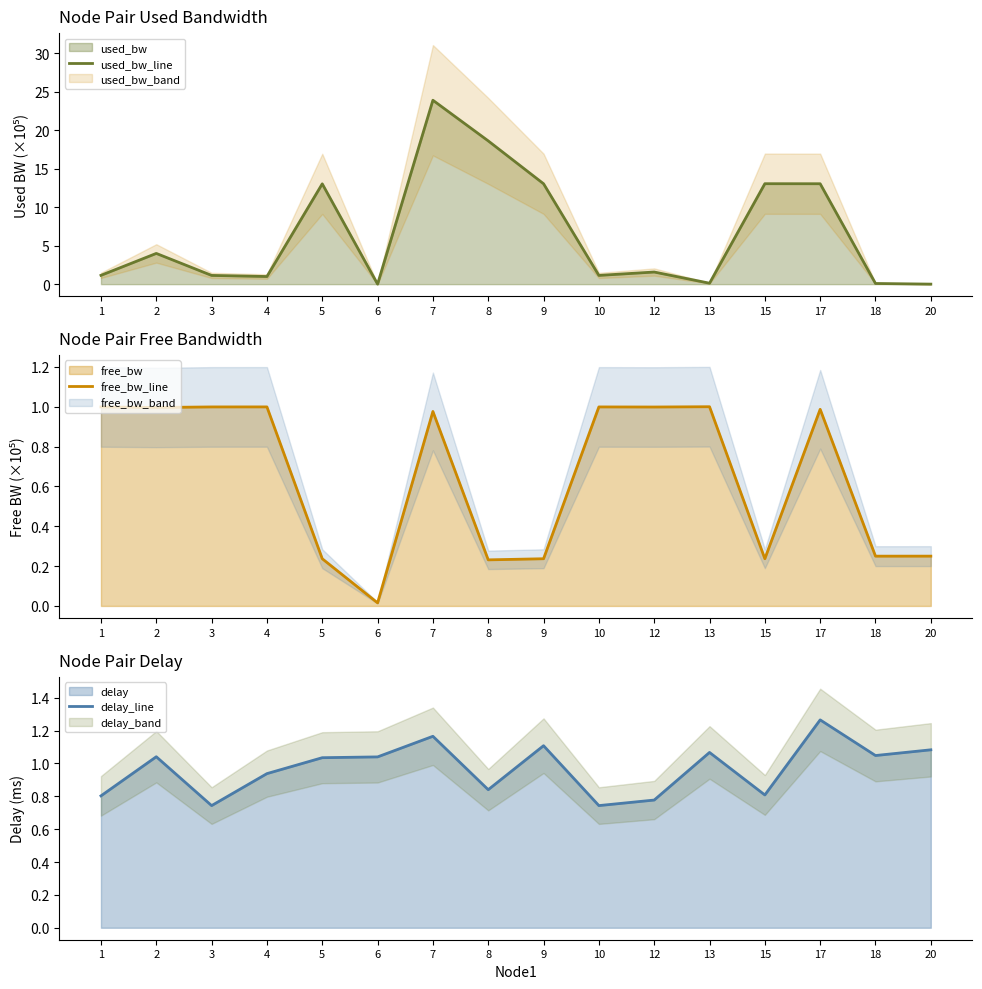

Reading left to right, list all the values displayed in this chart.

used_bw_line: 1.1	4.0	1.1	1.0	13.0	0.0	23.9	18.6	13.1	1.1	1.6	0.1	13.1	13.1	0.1	0.0
free_bw_line: 1.0	1.0	1.0	1.0	0.2	0.0	1.0	0.2	0.2	1.0	1.0	1.0	0.2	1.0	0.2	0.2
delay_line: 0.8	1.0	0.7	0.9	1.0	1.0	1.2	0.8	1.1	0.7	0.8	1.1	0.8	1.3	1.0	1.1